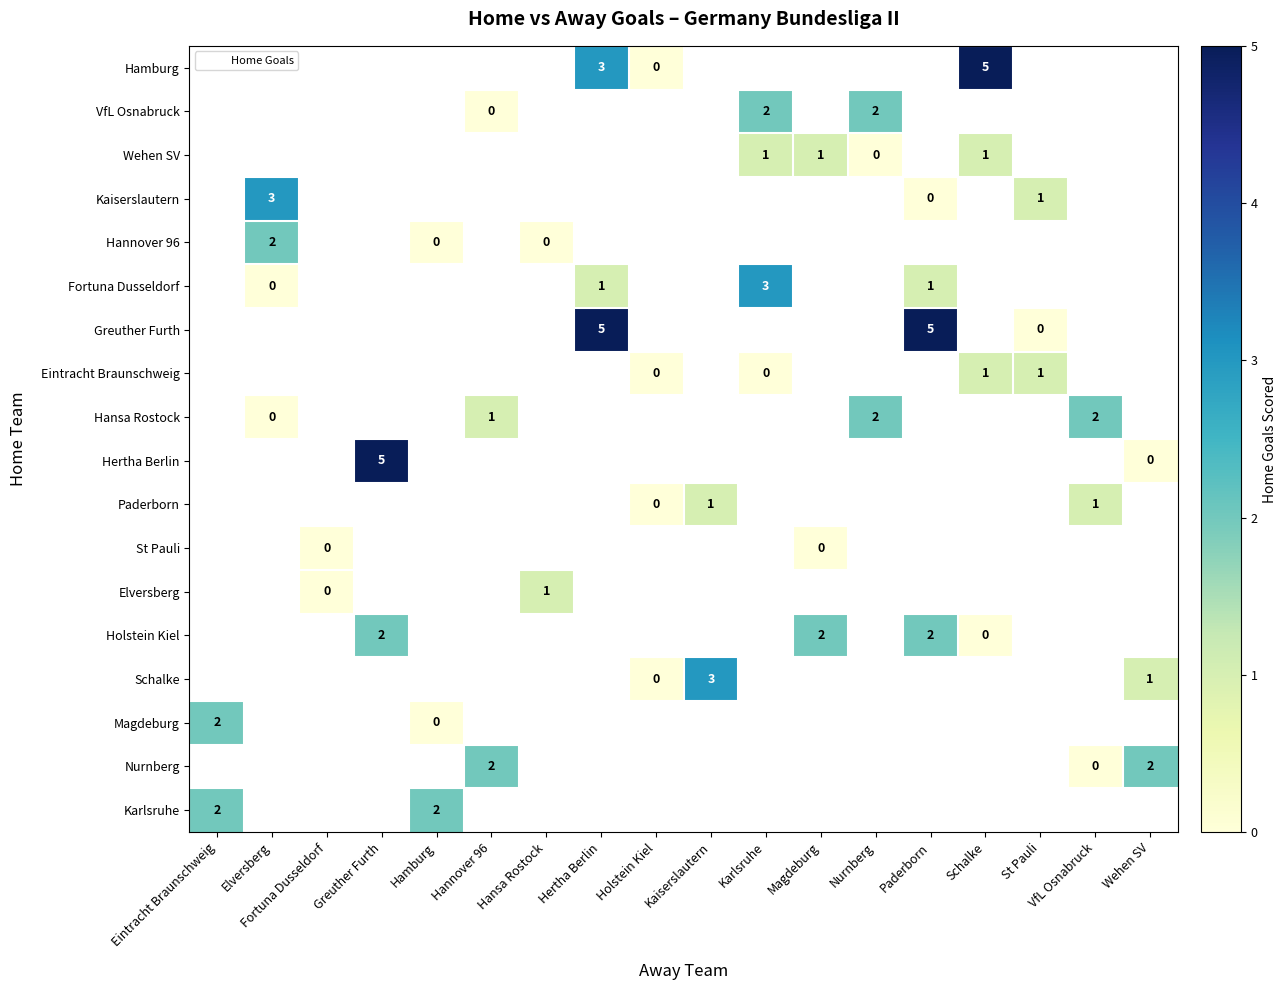

What is the spread (max minus min) of values at Hertha Berlin?

4.0